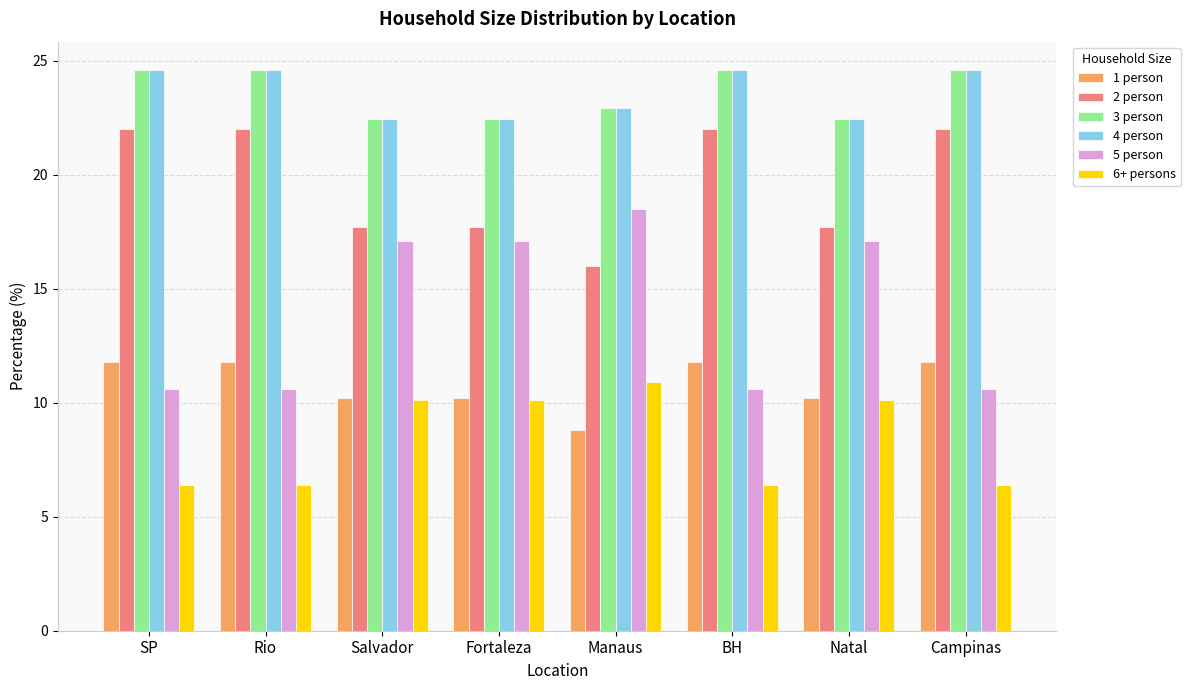

What is the total value across all series at SP?

100.0